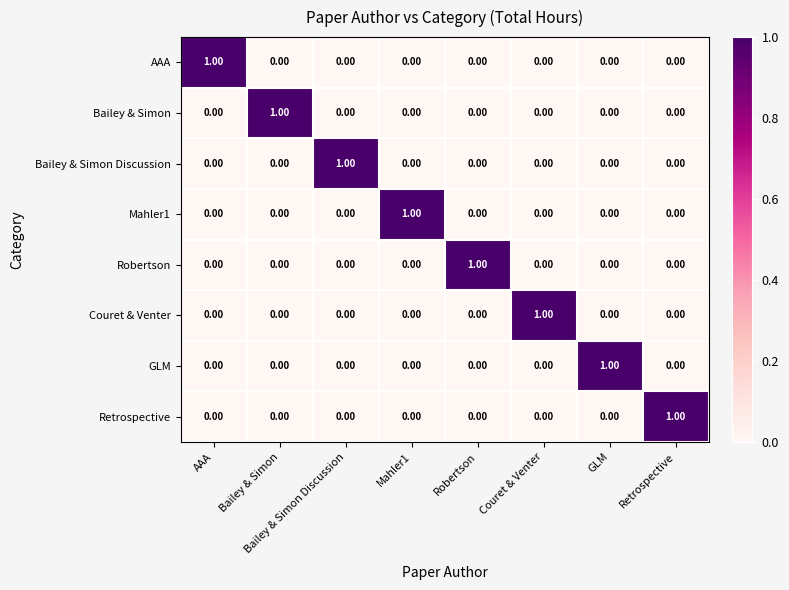

At how many categories does at least one series exceed 0?

8